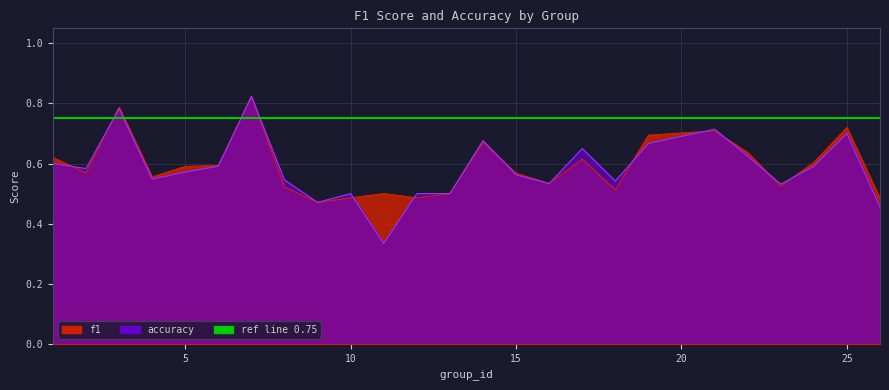

How many intersections are there between accuracy and f1?

10